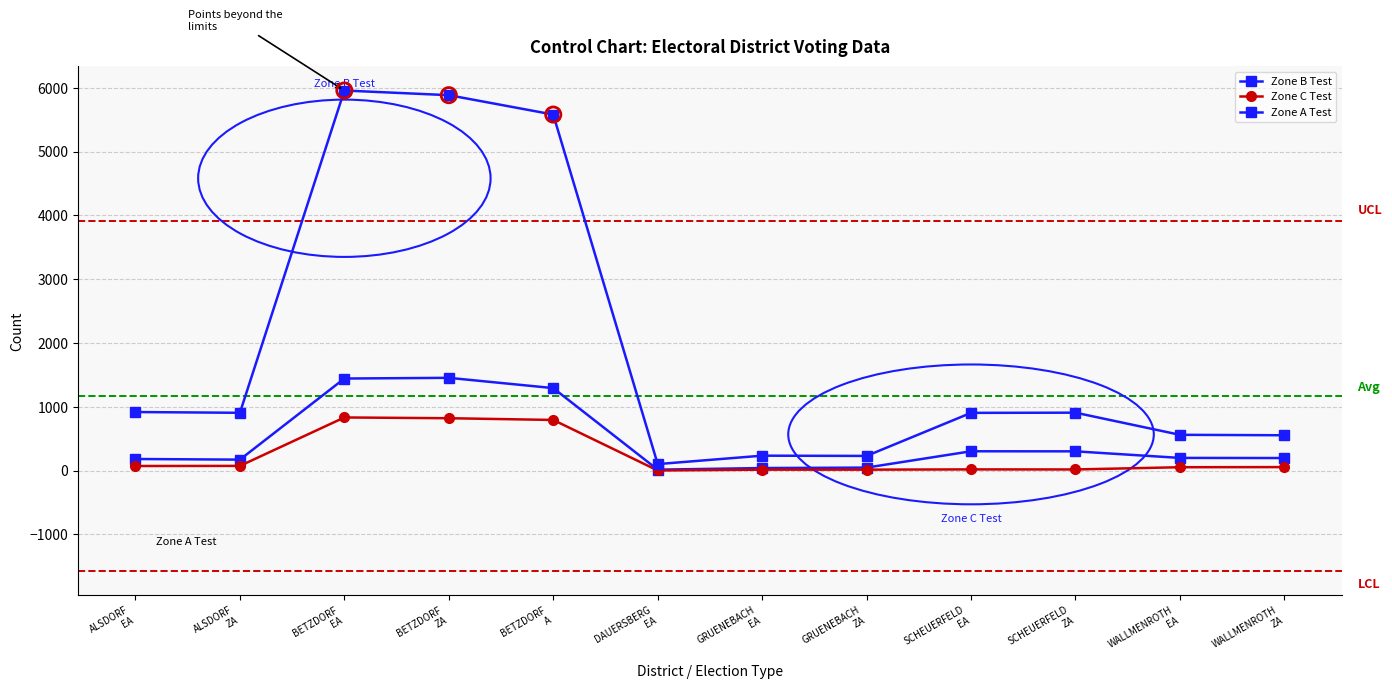

How many values in the Zone A Test series are below 907?

6